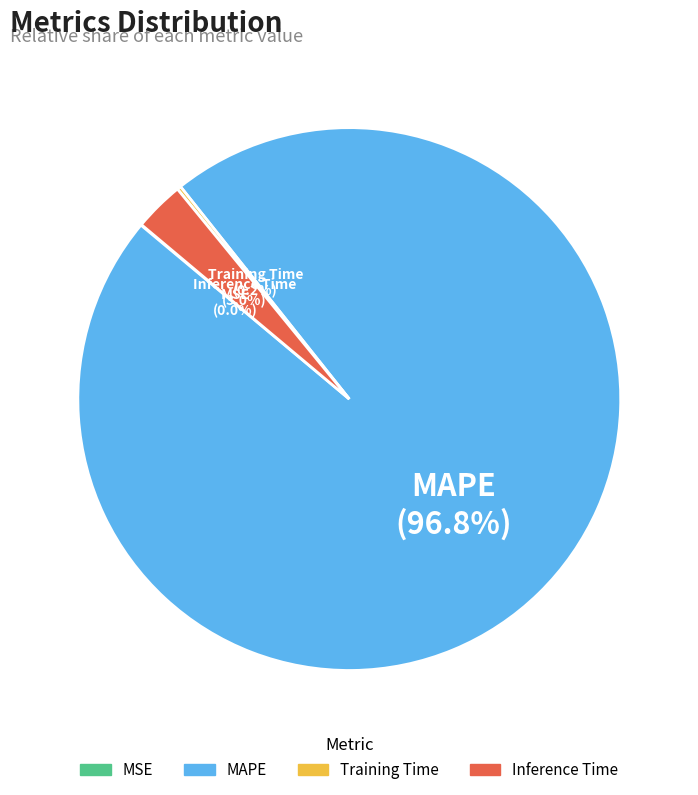

Is it true that Inference Time is 3% of the pie?

True